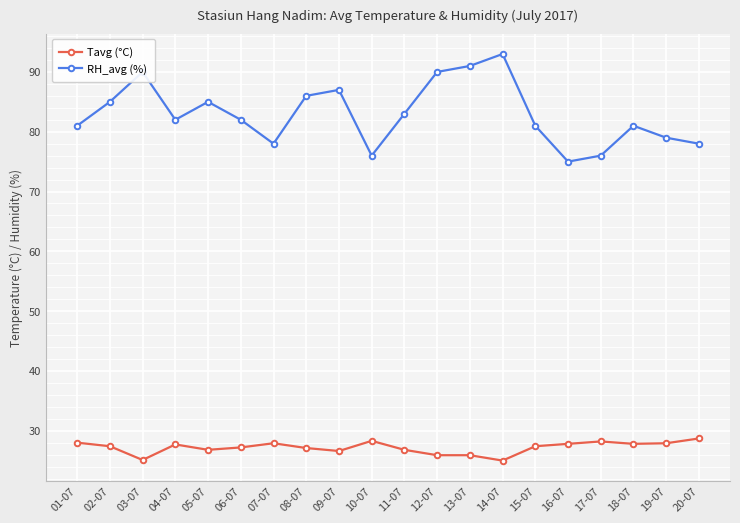

True or false: Tavg (°C) and RH_avg (%) cross at least once.

False